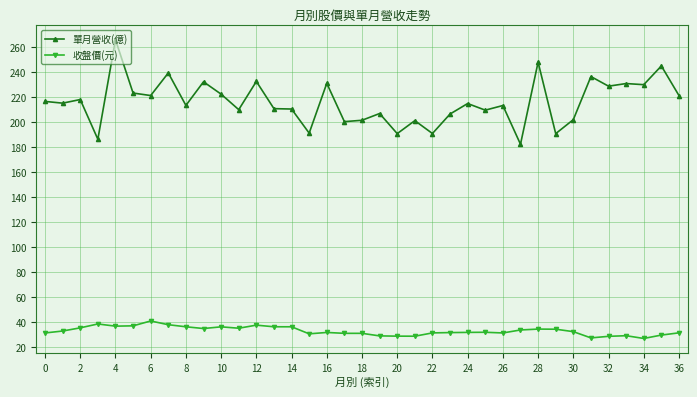

True or false: 收盤價(元) and 單月營收(億) intersect in this chart.

False